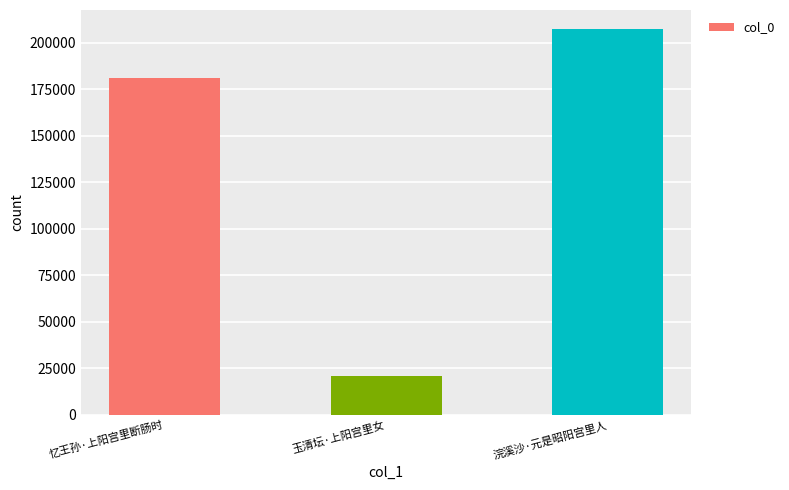

List the labels in order of value, largest first.

浣溪沙·元是昭阳宫里人, 忆王孙·上阳宫里断肠时, 玉清坛·上阳宫里女